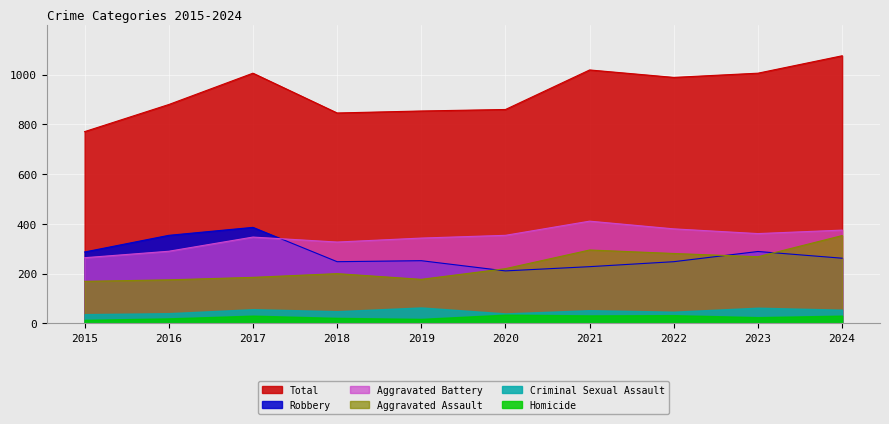

Is it true that Robbery equals 548 at 2016?

False